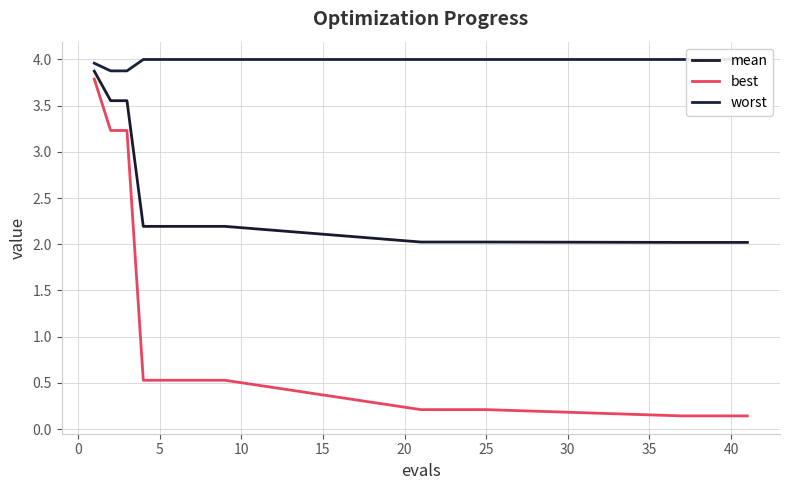

What is the maximum value for mean?

3.9